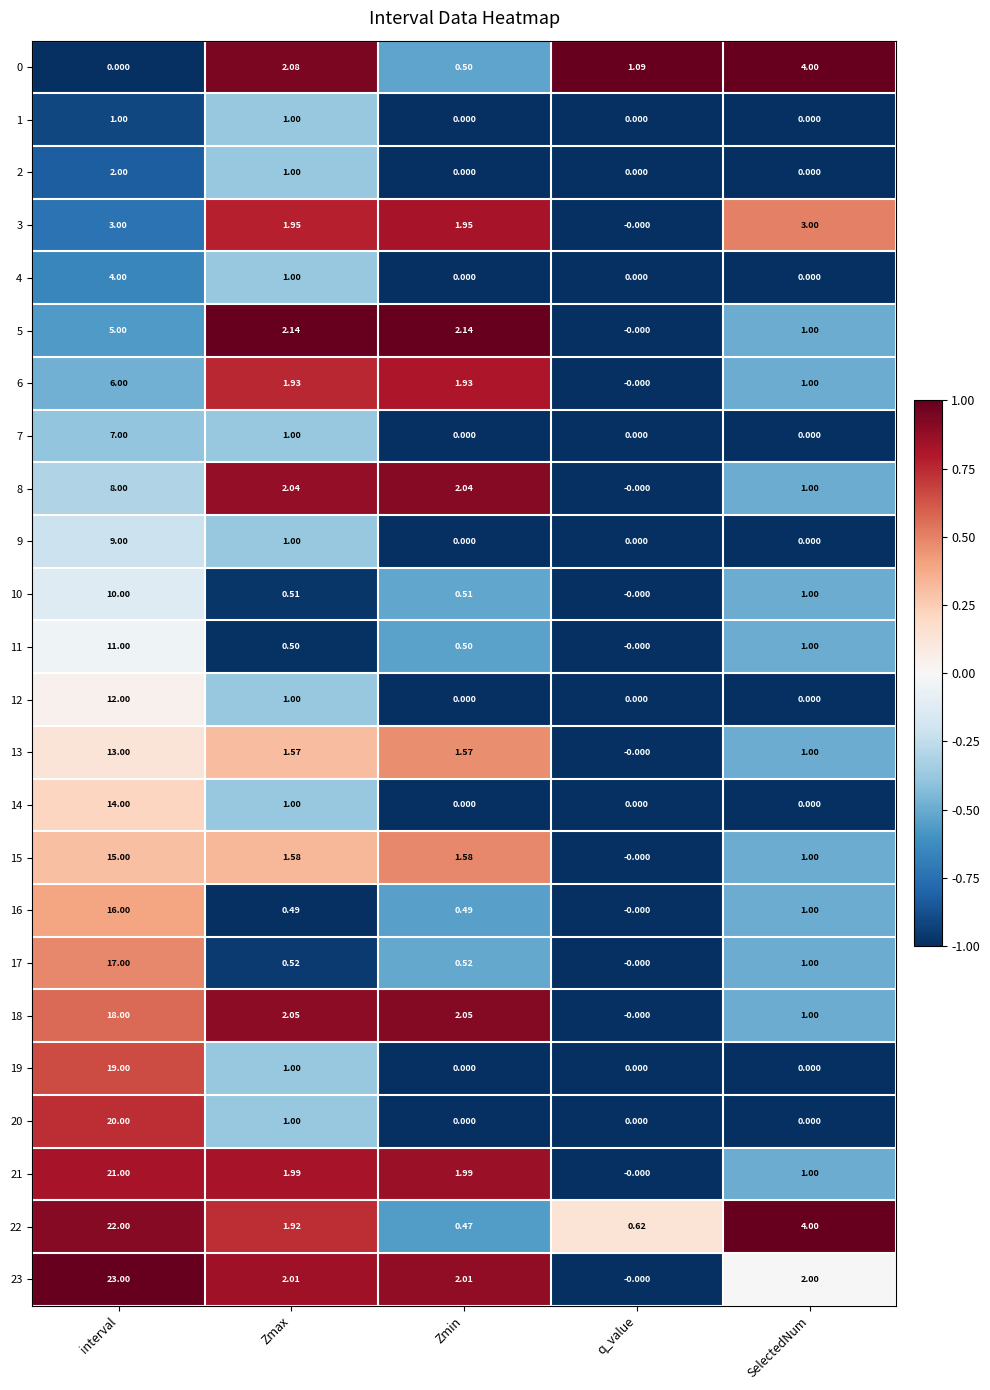

How many categories are shown in the chart?

5